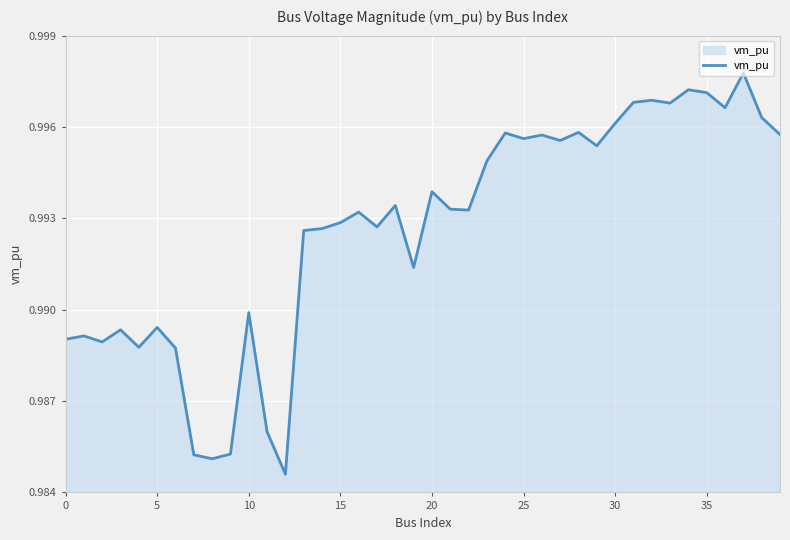

Is this an area chart (filled region under the line)?

Yes